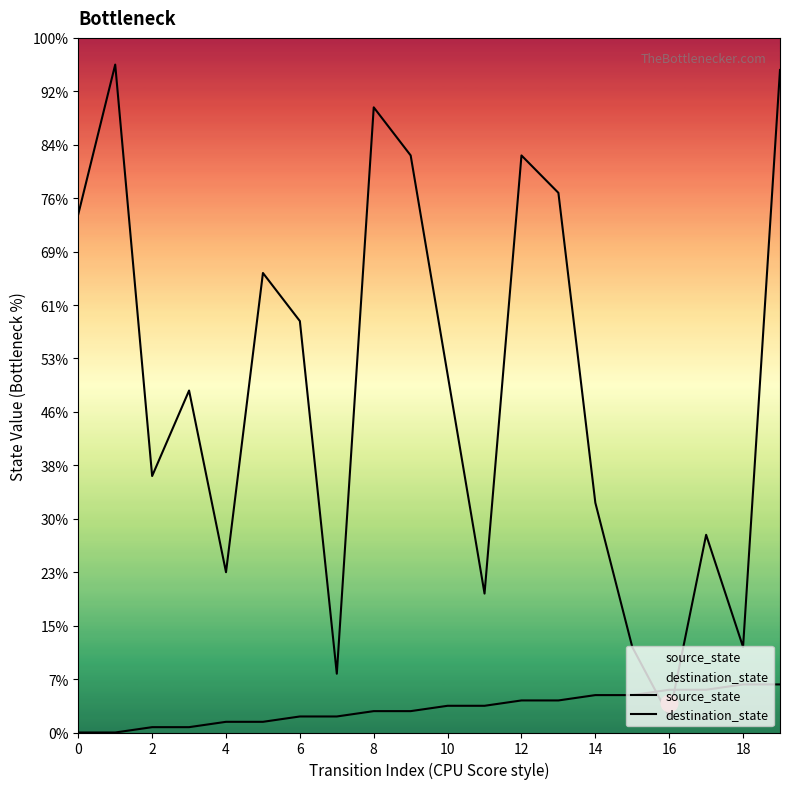

Is the value of source_state at 6 greater than the value of destination_state at 6?

No